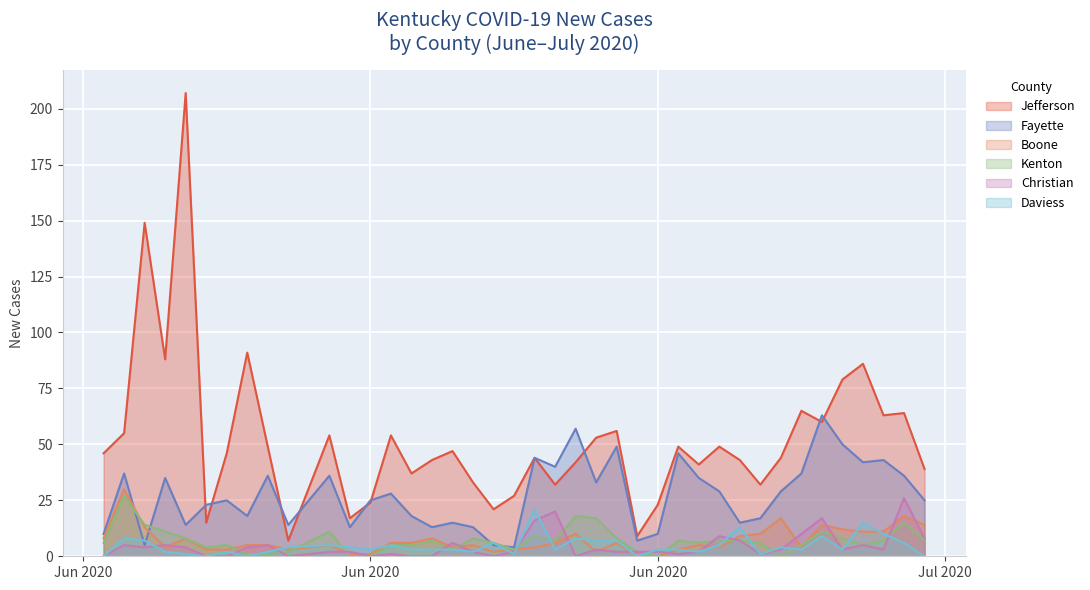

List the labels in order of Boone value, largest first.

2020-06-03, 2020-07-11, 2020-07-05, 2020-07-07, 2020-07-12, 2020-06-04, 2020-07-08, 2020-07-09, 2020-07-10, 2020-06-25, 2020-07-04, 2020-07-03, 2020-06-02, 2020-06-06, 2020-06-18, 2020-06-16, 2020-06-17, 2020-06-24, 2020-06-27, 2020-06-09, 2020-06-10, 2020-06-13, 2020-06-20, 2020-07-01, 2020-06-05, 2020-06-19, 2020-06-23, 2020-07-02, 2020-07-06, 2020-06-07, 2020-06-08, 2020-06-11, 2020-06-22, 2020-06-30, 2020-06-21, 2020-06-26, 2020-06-14, 2020-06-15, 2020-06-28, 2020-06-29